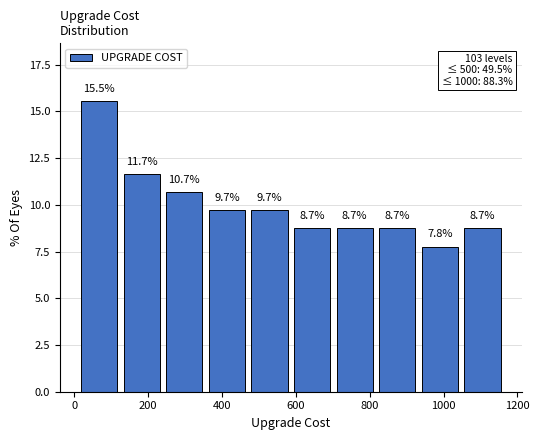

Reading left to right, list every bar in this chart as the range it spans on the x-axis followed by its height. The bar edges are not printed on the chart, so give them approximately, as read against the axis.

0 to 120: 15.5
120 to 240: 11.7
240 to 360: 10.7
360 to 480: 9.7
480 to 580: 9.7
580 to 700: 8.7
700 to 820: 8.7
820 to 940: 8.7
940 to 1040: 7.8
1040 to 1160: 8.7